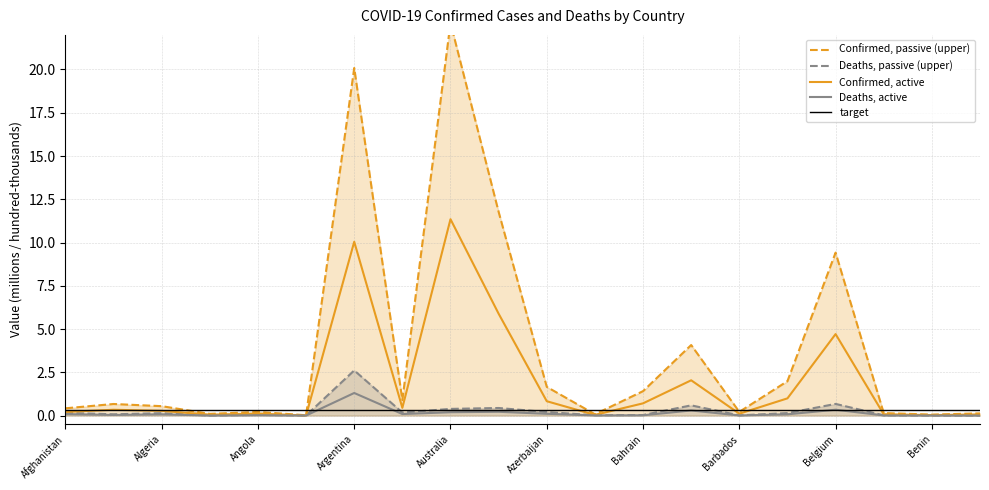

Rank the categories by Deaths upper band value from lowest to highest.

Bhutan, Andorra, Antigua and Barbuda, Benin, Barbados, Belize, Bahamas, Bahrain, Angola, Albania, Algeria, Belarus, Afghanistan, Armenia, Azerbaijan, Australia, Austria, Bangladesh, Belgium, Argentina